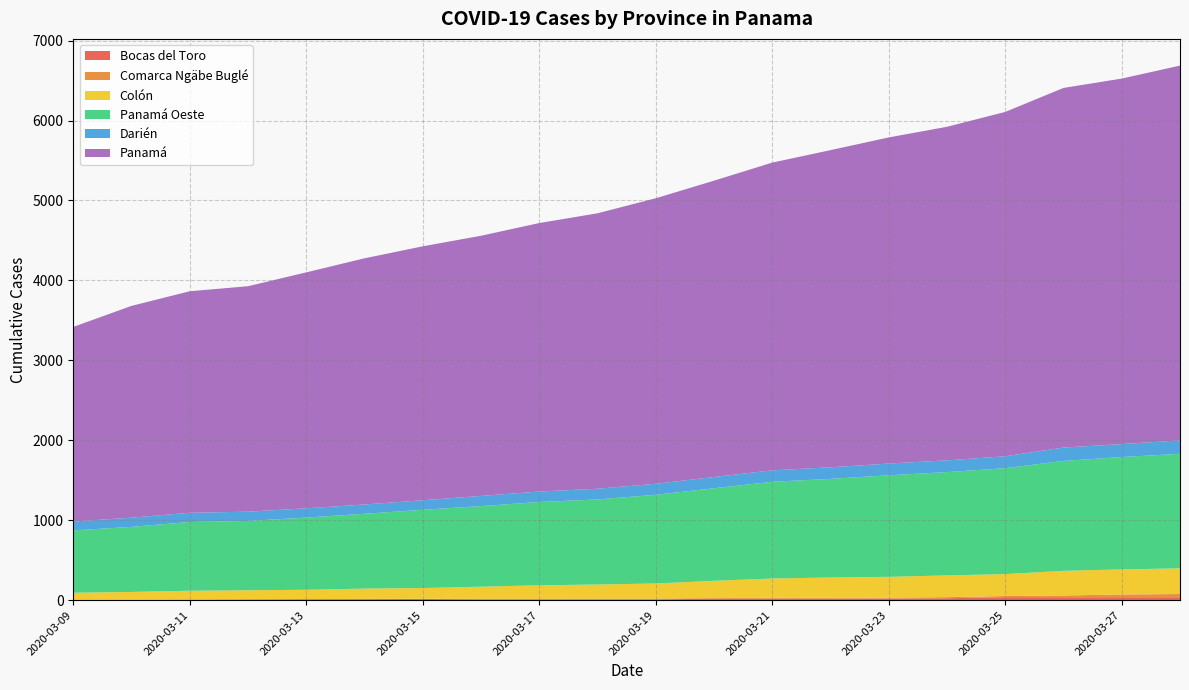

Reading right to left, what are all the values shown in this chart?

Bocas del Toro: 2020-03-28=38	2020-03-27=38	2020-03-26=38	2020-03-25=39	2020-03-24=25	2020-03-23=21	2020-03-22=19	2020-03-21=19	2020-03-20=18	2020-03-19=12	2020-03-18=12	2020-03-17=12	2020-03-16=12	2020-03-15=16	2020-03-14=14	2020-03-13=13	2020-03-12=11	2020-03-11=8	2020-03-10=6	2020-03-09=5
Comarca Ngäbe Buglé: 2020-03-28=40	2020-03-27=34	2020-03-26=22	2020-03-25=14	2020-03-24=14	2020-03-23=12	2020-03-22=12	2020-03-21=13	2020-03-20=9	2020-03-19=9	2020-03-18=9	2020-03-17=5	2020-03-16=5	2020-03-15=3	2020-03-14=3	2020-03-13=2	2020-03-12=2	2020-03-11=2	2020-03-10=2	2020-03-09=2
Colón: 2020-03-28=321	2020-03-27=314	2020-03-26=308	2020-03-25=274	2020-03-24=272	2020-03-23=260	2020-03-22=254	2020-03-21=240	2020-03-20=216	2020-03-19=189	2020-03-18=176	2020-03-17=170	2020-03-16=153	2020-03-15=134	2020-03-14=129	2020-03-13=116	2020-03-12=112	2020-03-11=109	2020-03-10=96	2020-03-09=87
Panamá Oeste: 2020-03-28=1433	2020-03-27=1405	2020-03-26=1375	2020-03-25=1325	2020-03-24=1292	2020-03-23=1270	2020-03-22=1233	2020-03-21=1210	2020-03-20=1158	2020-03-19=1109	2020-03-18=1064	2020-03-17=1042	2020-03-16=1008	2020-03-15=978	2020-03-14=936	2020-03-13=903	2020-03-12=867	2020-03-11=860	2020-03-10=814	2020-03-09=780
Darién: 2020-03-28=168	2020-03-27=162	2020-03-26=167	2020-03-25=149	2020-03-24=147	2020-03-23=147	2020-03-22=145	2020-03-21=143	2020-03-20=141	2020-03-19=138	2020-03-18=134	2020-03-17=131	2020-03-16=127	2020-03-15=120	2020-03-14=116	2020-03-13=116	2020-03-12=116	2020-03-11=115	2020-03-10=115	2020-03-09=111
Panamá: 2020-03-28=4687	2020-03-27=4572	2020-03-26=4498	2020-03-25=4307	2020-03-24=4172	2020-03-23=4079	2020-03-22=3967	2020-03-21=3849	2020-03-20=3706	2020-03-19=3571	2020-03-18=3445	2020-03-17=3358	2020-03-16=3254	2020-03-15=3176	2020-03-14=3079	2020-03-13=2951	2020-03-12=2820	2020-03-11=2771	2020-03-10=2649	2020-03-09=2434